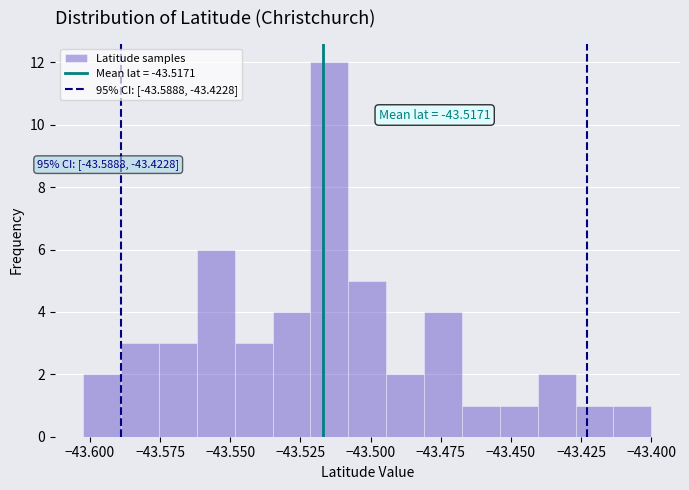

Read against the x-axis, roughly where is the centre of the tallest bar?

-43.515